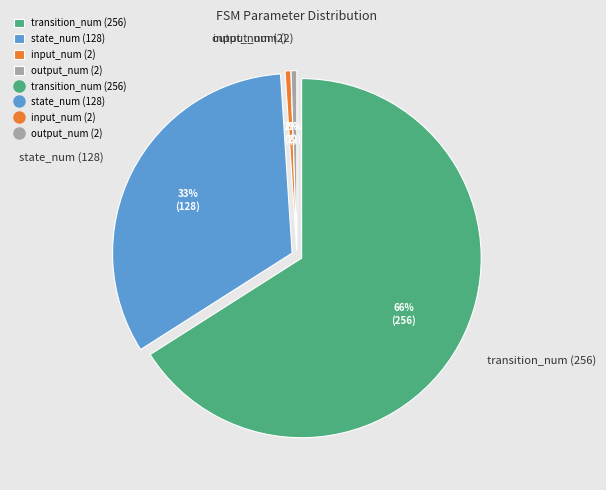

To the nearest percent, what is the average slice percentage?

25%